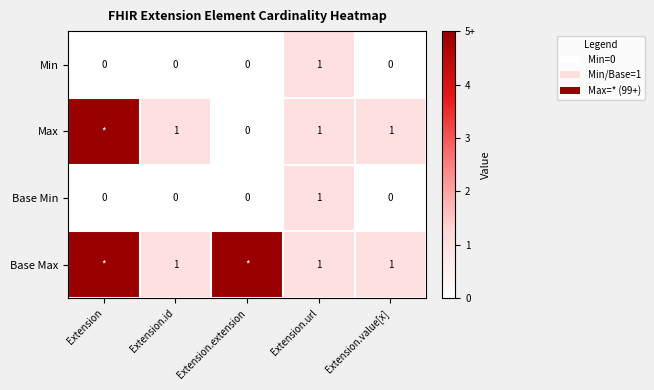

The Base Max series shows 1 at Extension.value[x]. True or false?

True